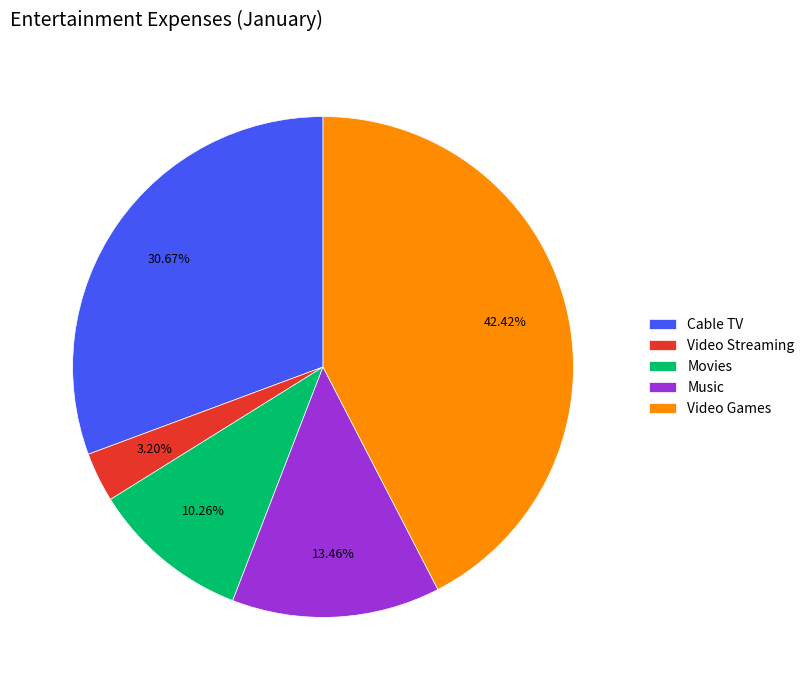

Is the sum of Video Games and Cable TV greater than half?

Yes